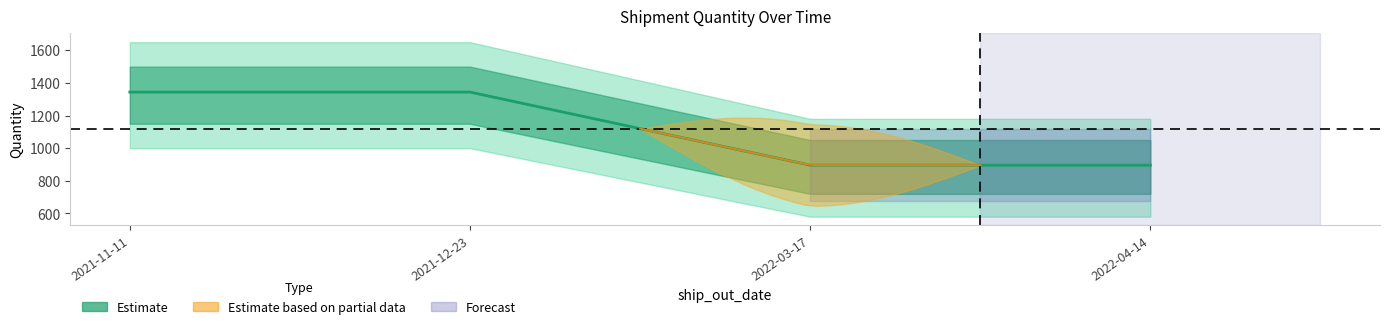

Reading left to right, what are all the values shown in this chart?

2021-11-11=1344	2021-12-23=1344	2022-03-17=896	2022-04-14=896